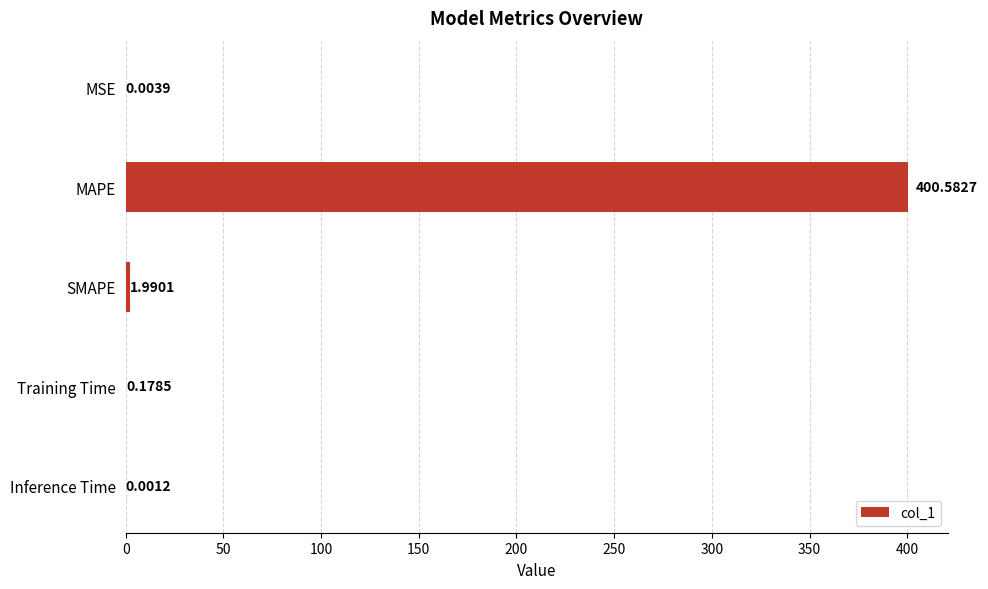

What is the change in value from MAPE to Inference Time?

-400.6